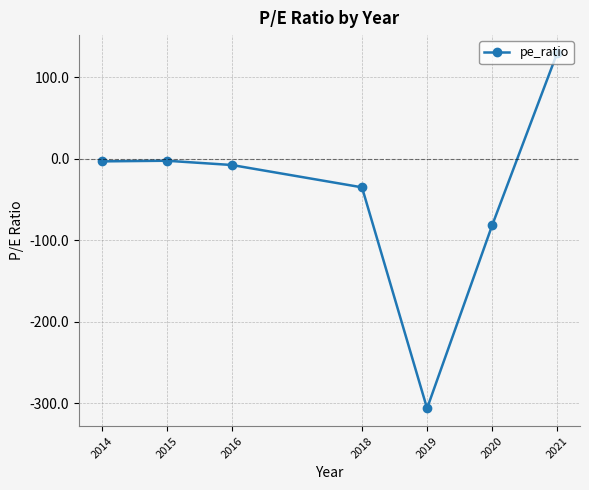

How many values are below zero?

6